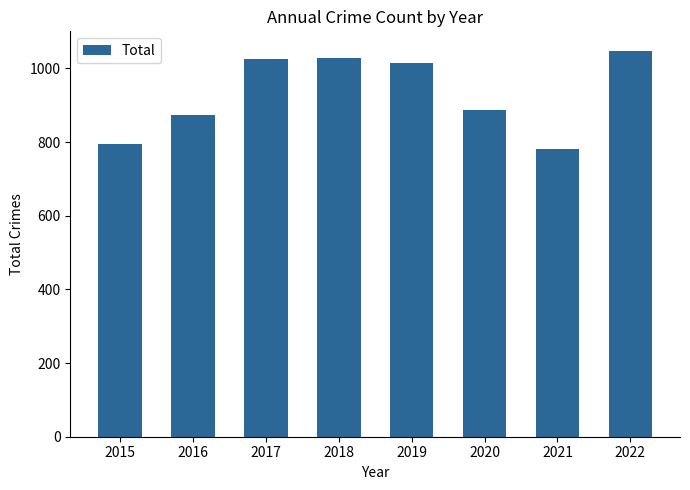

How many distinct data groups are displayed?

1